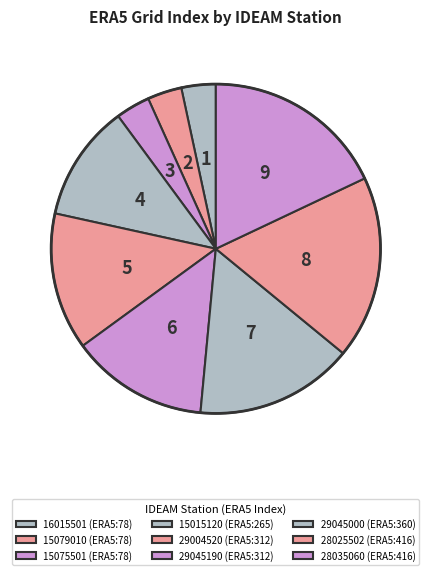

Does 15079010 represent more than half of the total?

No